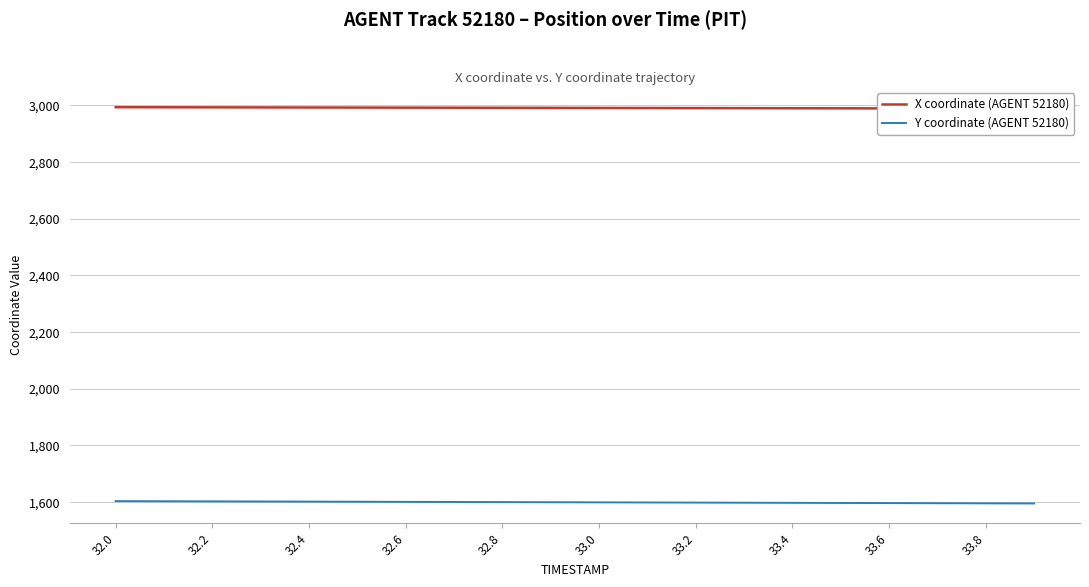

How many lines are shown in the chart?

2